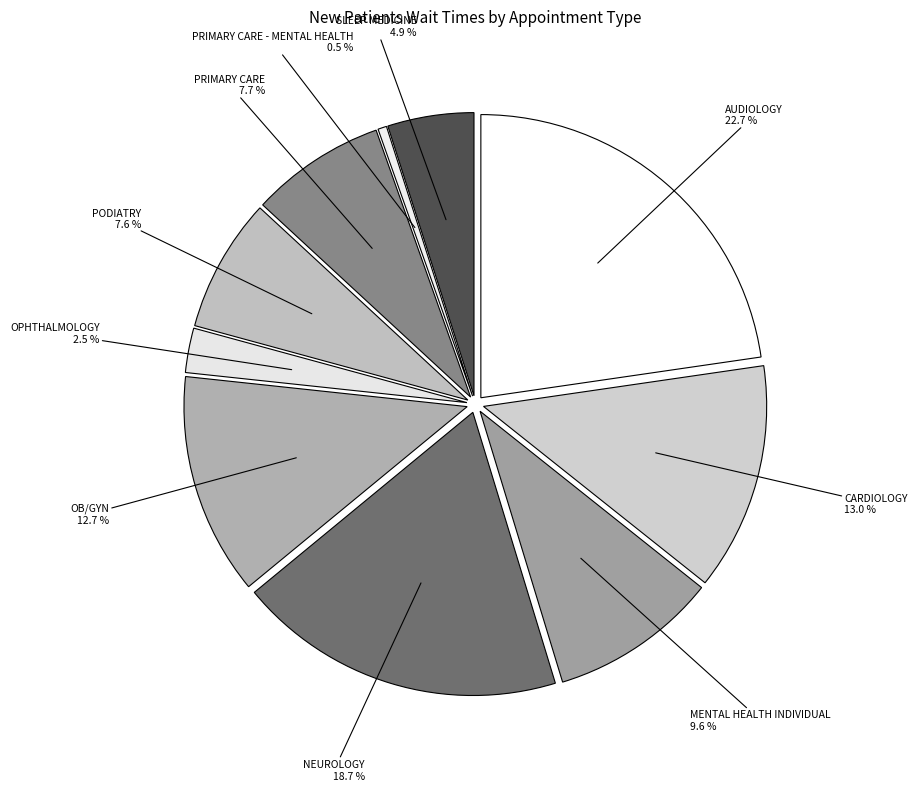

Is it true that OPHTHALMOLOGY is 3% of the pie?

True